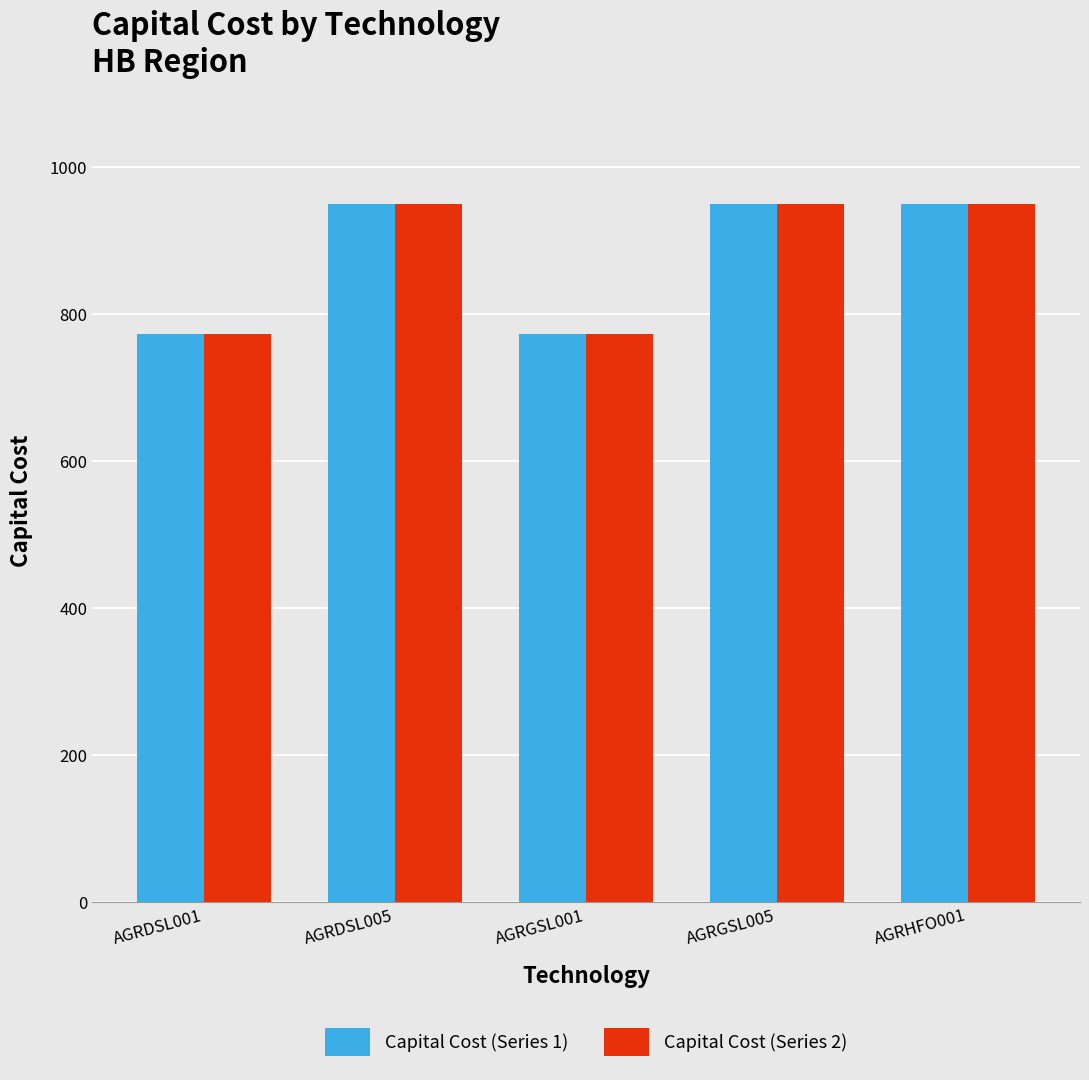

What is the highest value of the Capital Cost (Series 1) series?

950.0